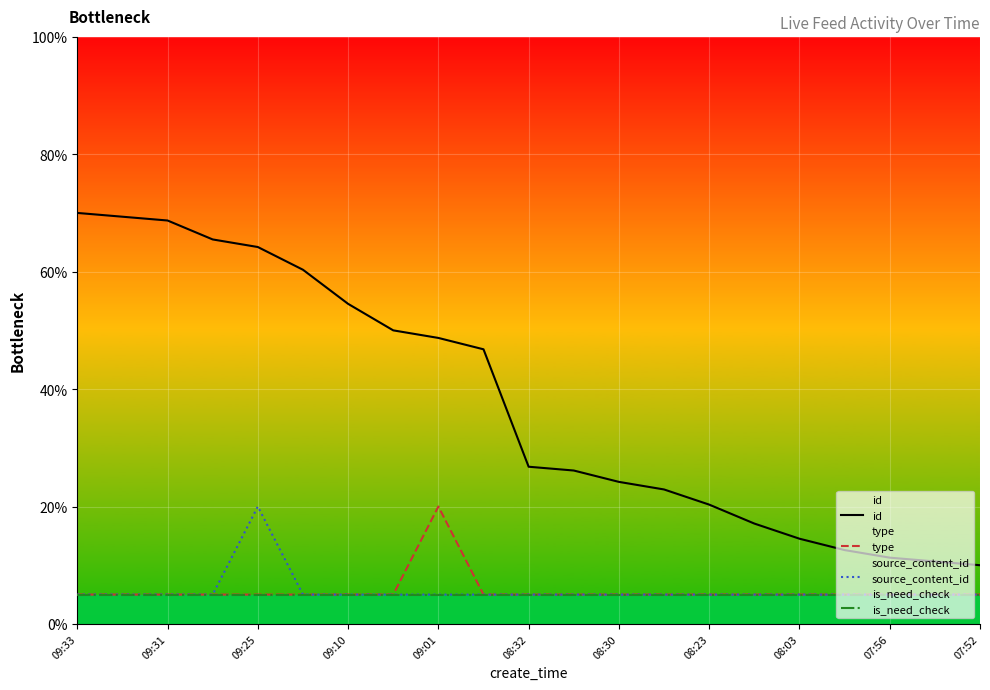

True or false: source_content_id and is_need_check cross at least once.

False